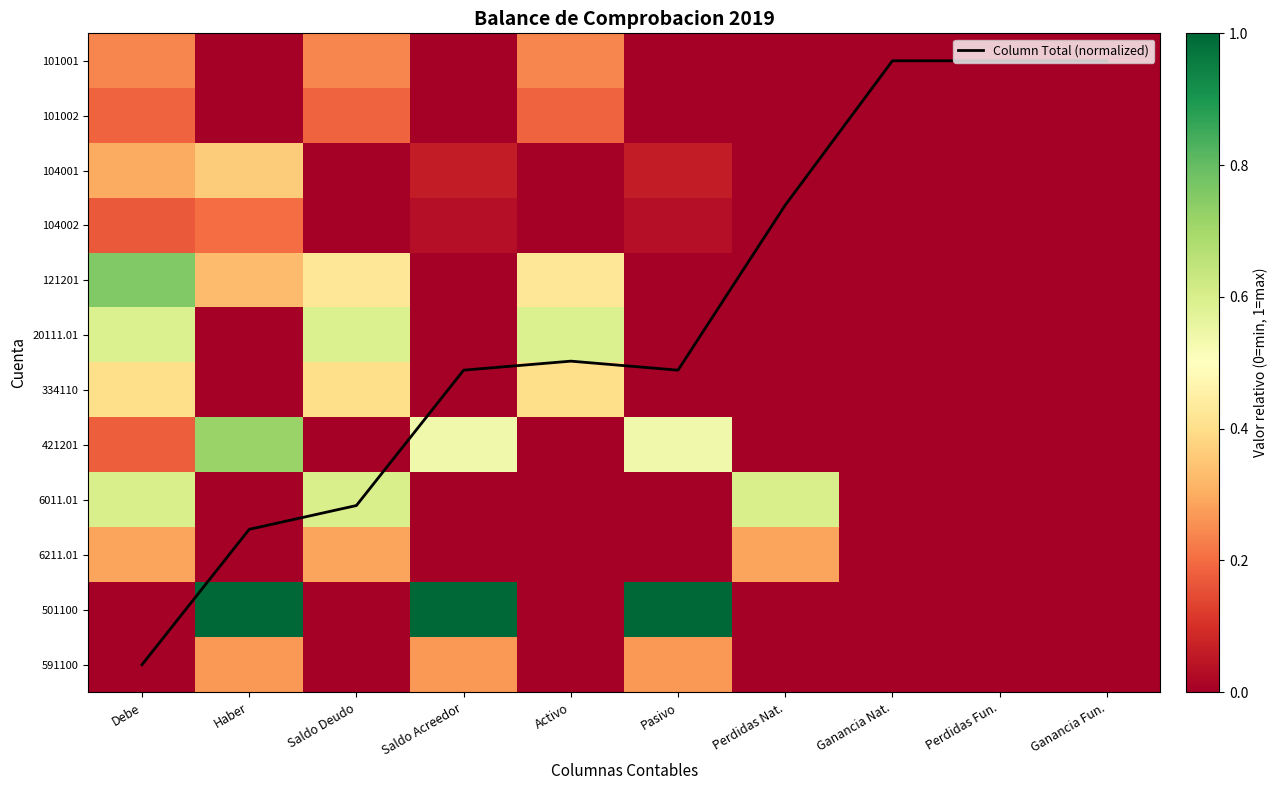

How many data points in 104002 are above 0?

4